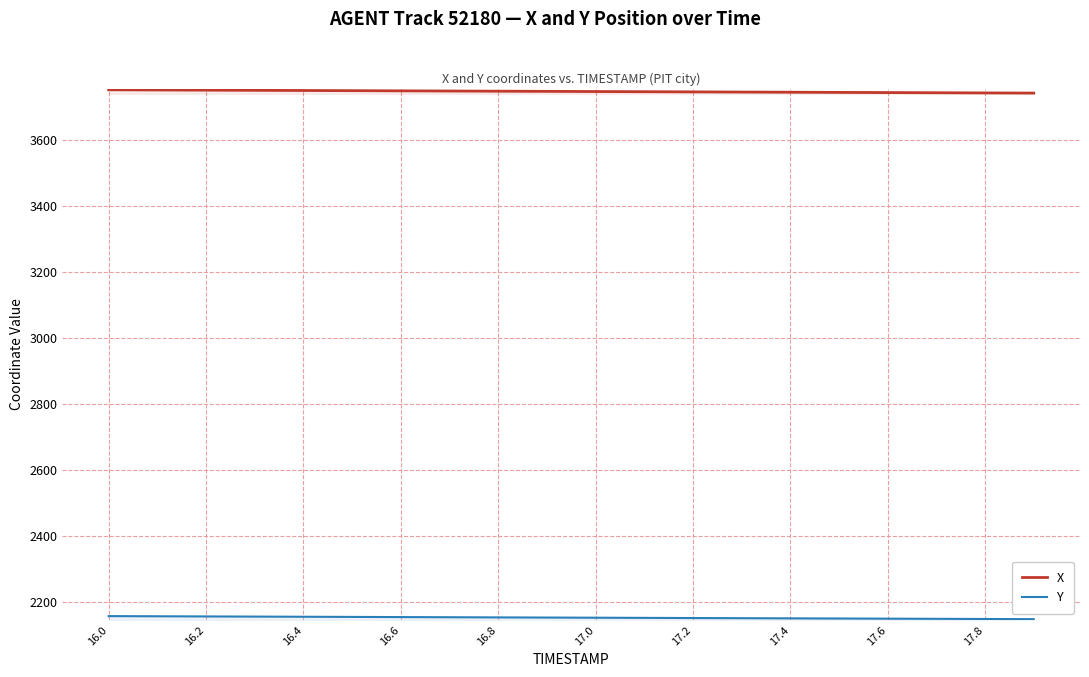

What is the minimum value for Y?

2147.8